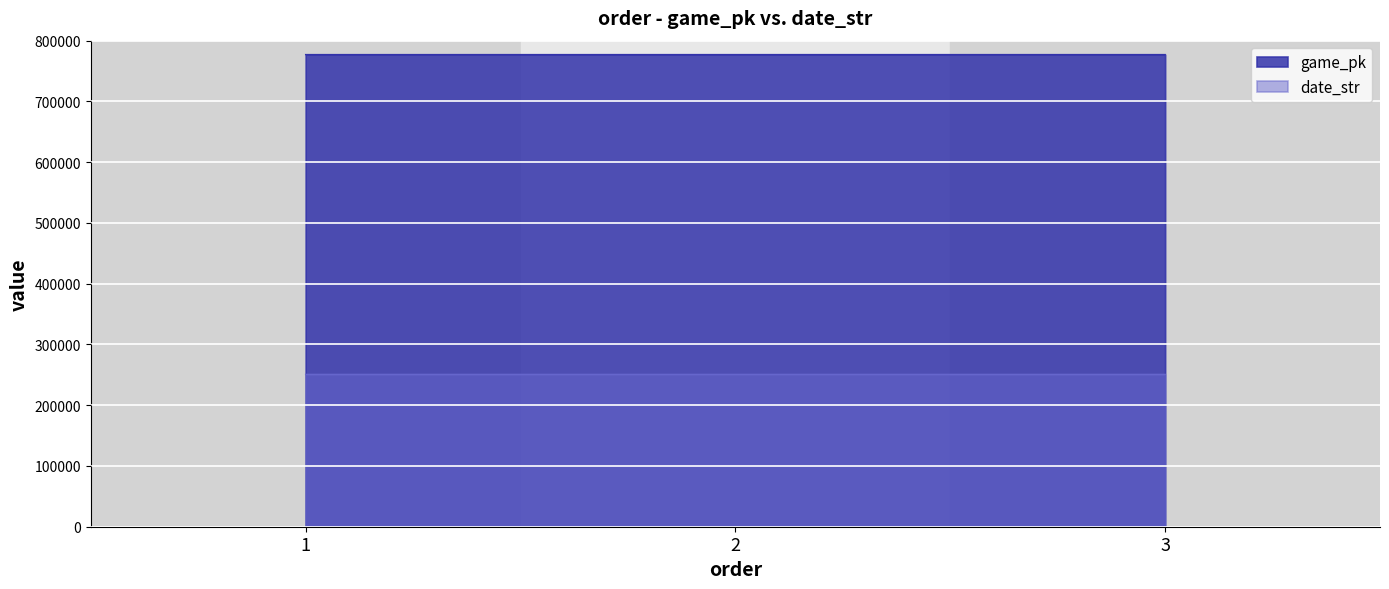

What is the value of the date_str point at the 1st from the left?

250720